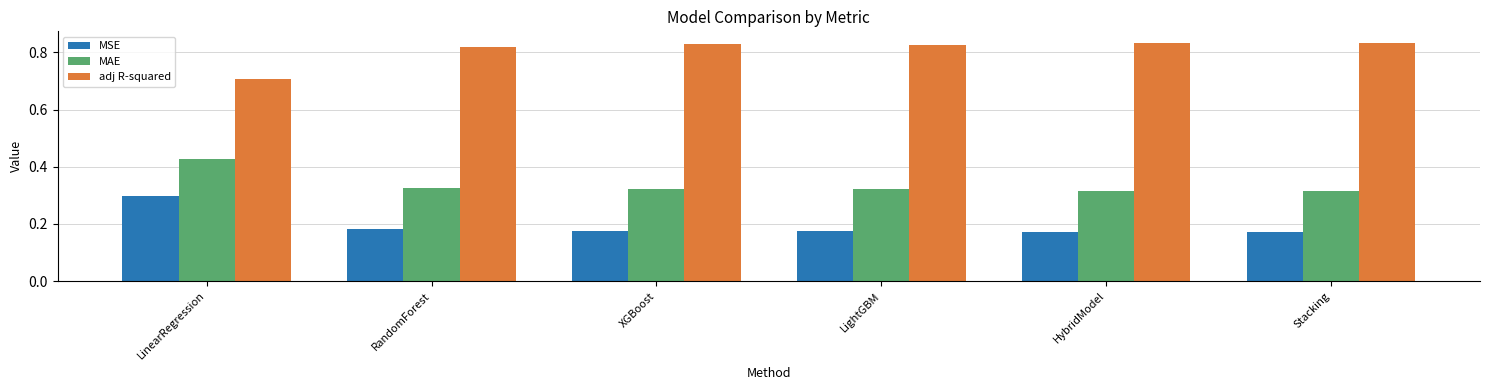

What is the spread (max minus min) of values at Stacking?

0.7